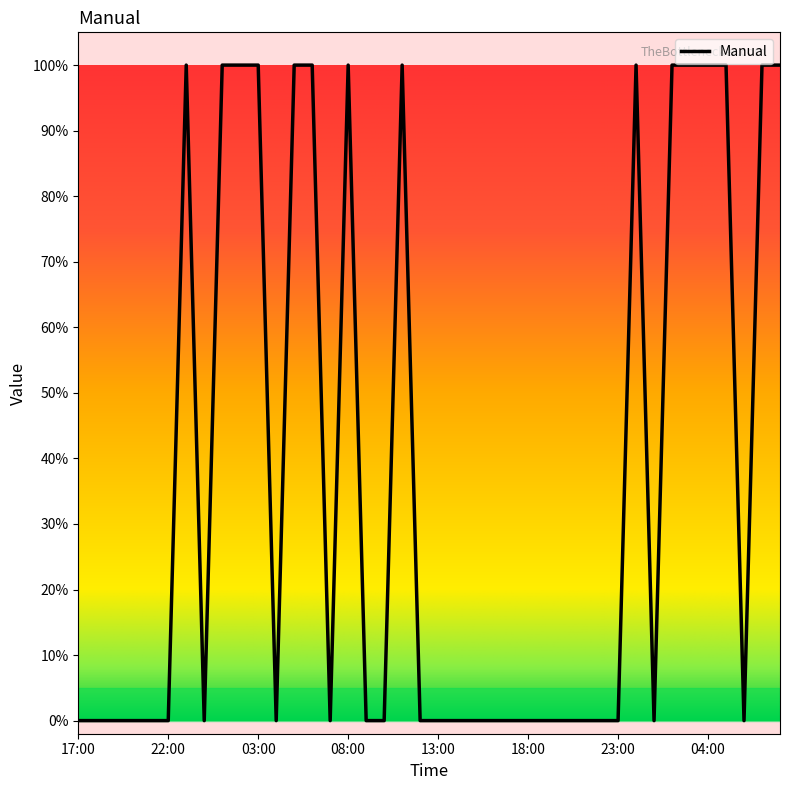

Reading left to right, what are all the values shown in this chart?

0	0	0	0	0	0	1	0	1	1	1	0	1	1	0	1	0	0	1	0	0	0	0	0	0	0	0	0	0	0	0	1	0	1	1	1	1	0	1	1